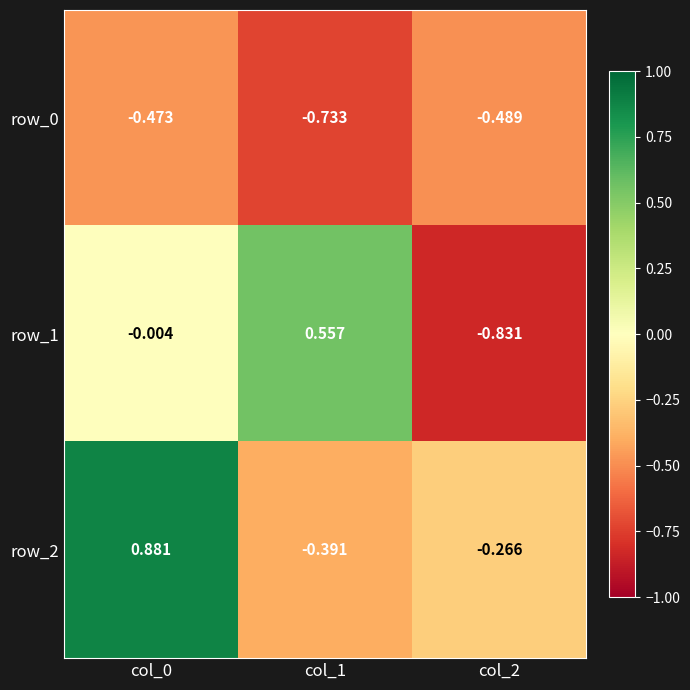

Between col_0 and col_2, which series saw the biggest shift?

row_2